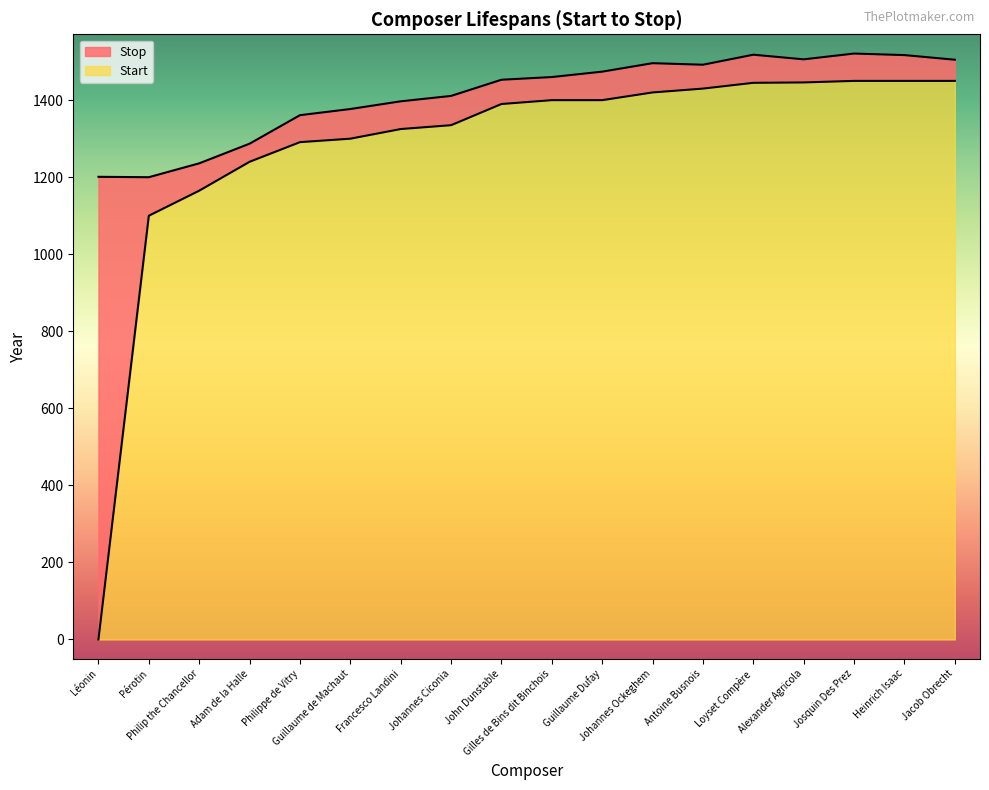

What is the greatest value displayed?

1521